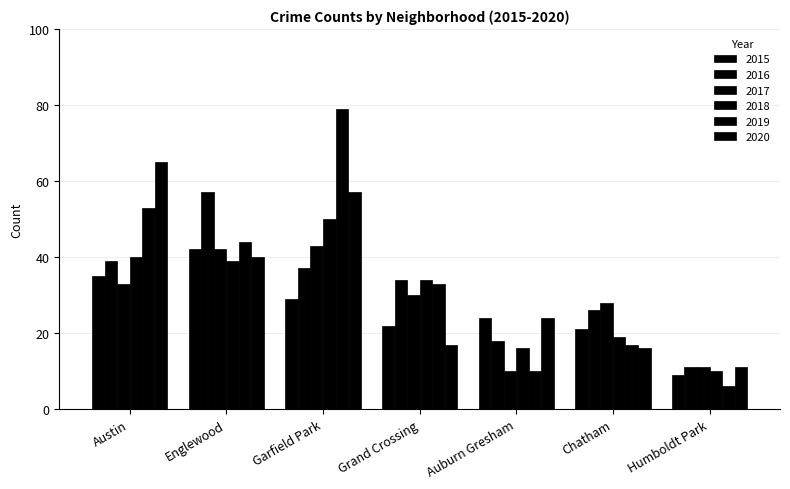

What is the sum of all 2018 values?

208